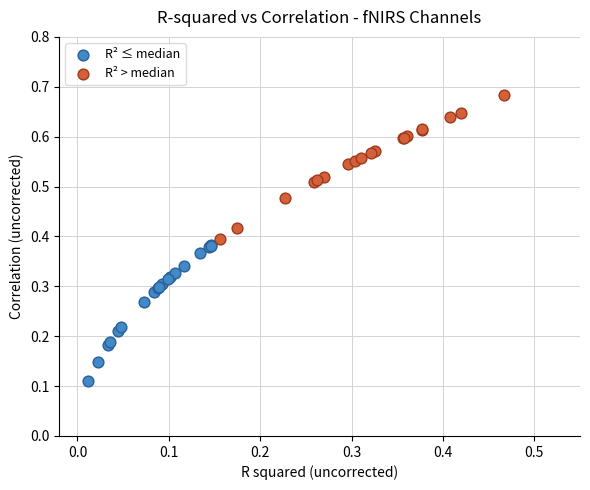

Which series contains the highest Y value?

R² > median